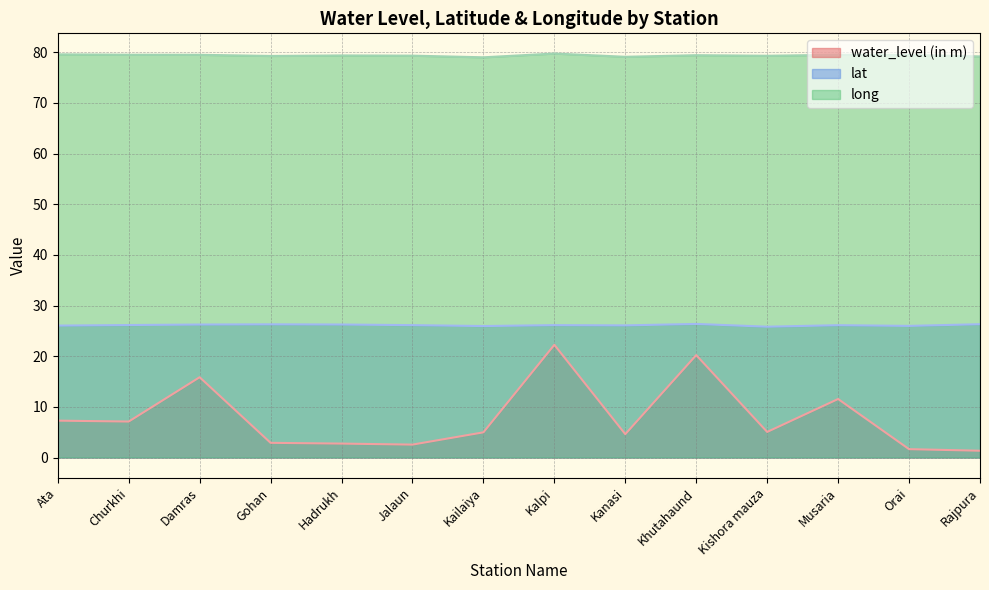

How many lines are shown in the chart?

3